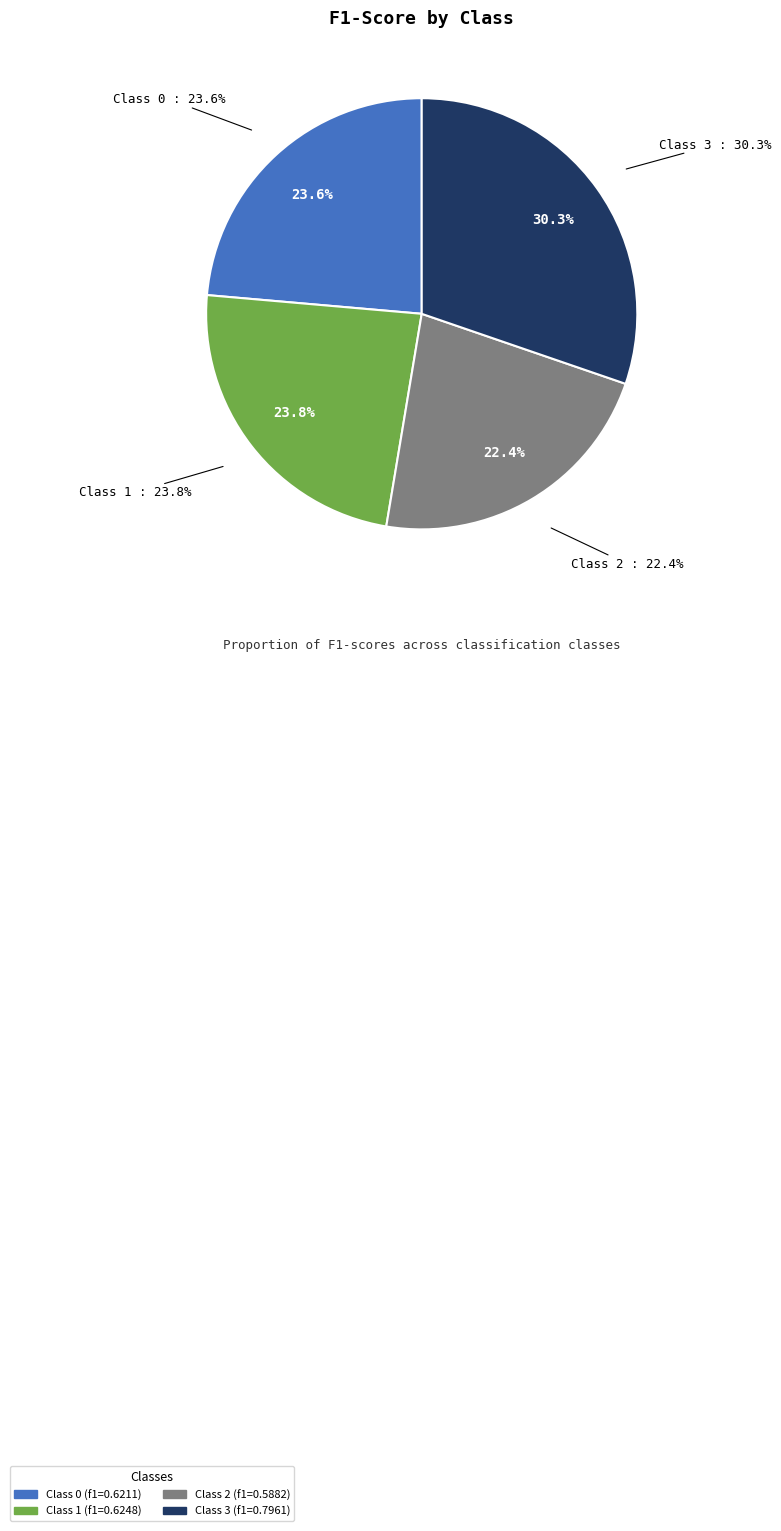

Which slice is the smallest?

2